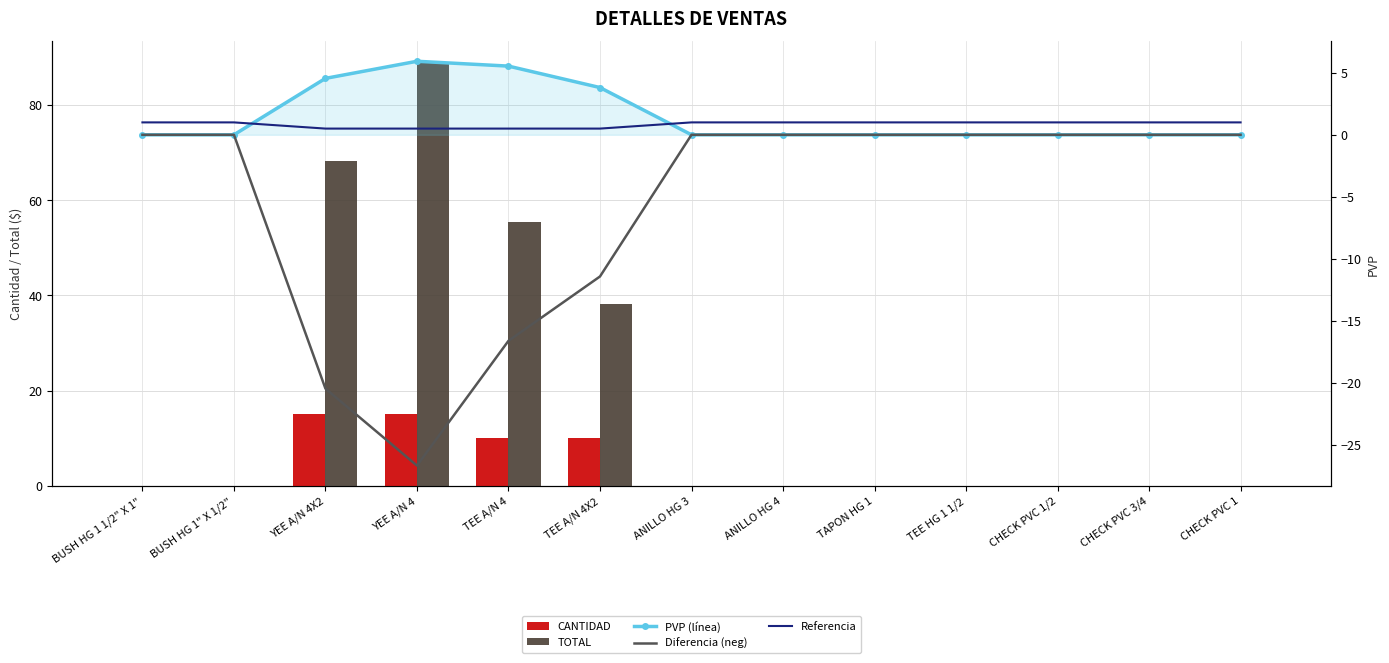

What are all the series names shown in the legend?

CANTIDAD, TOTAL, PVP (línea), Diferencia (neg), Referencia